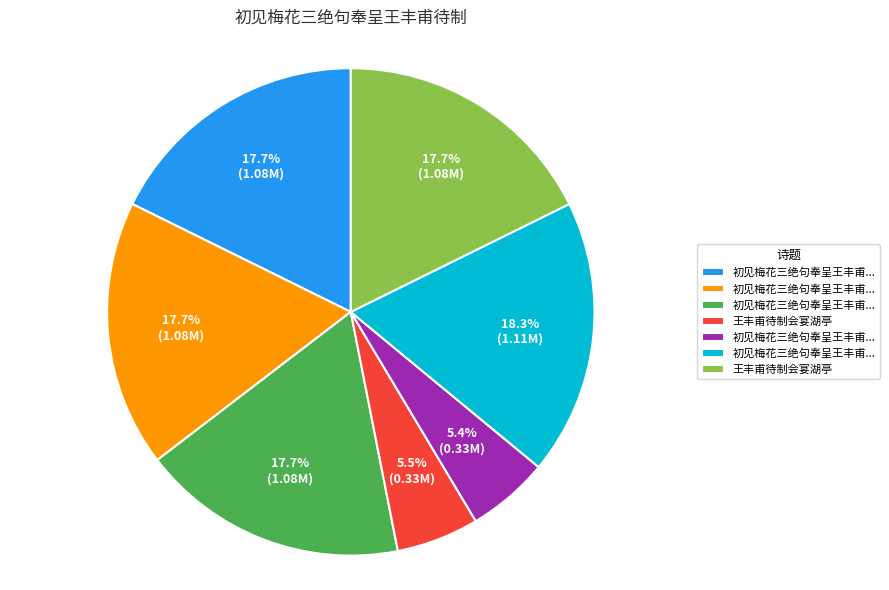

Does any single category account for the majority?

No